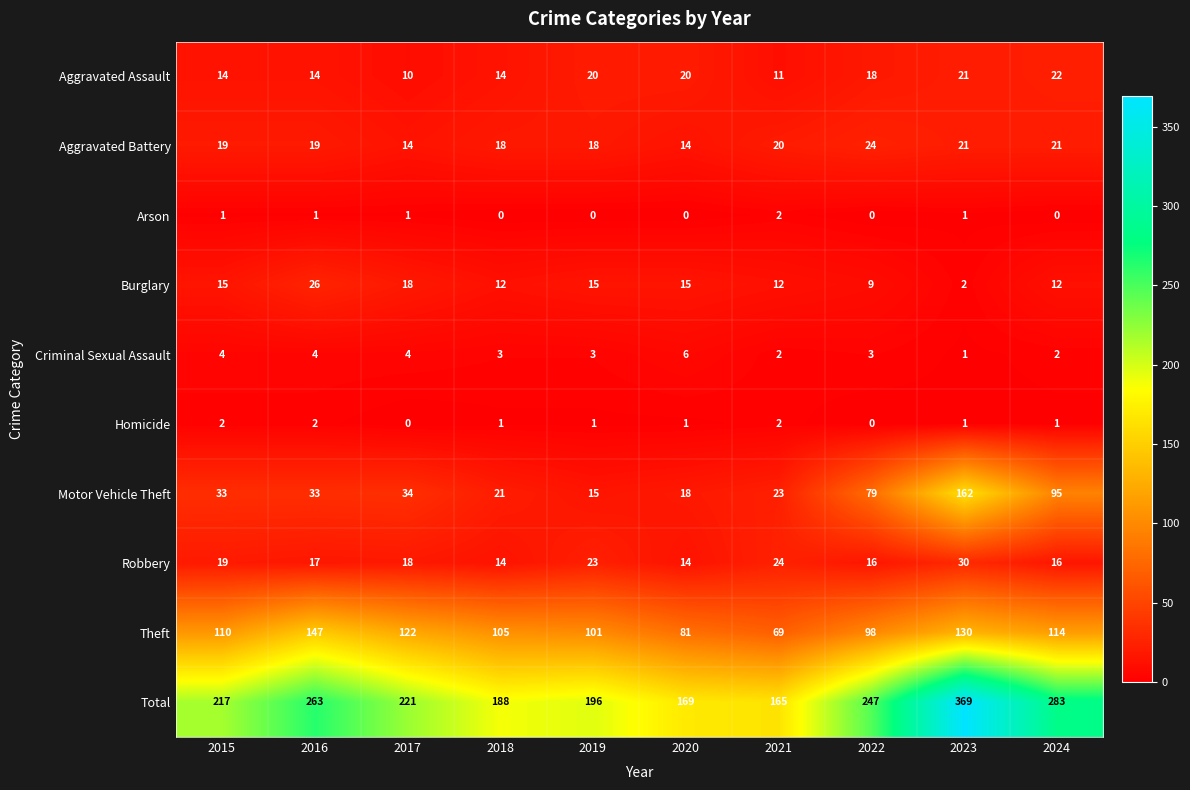

What is the maximum value shown in the chart?

369